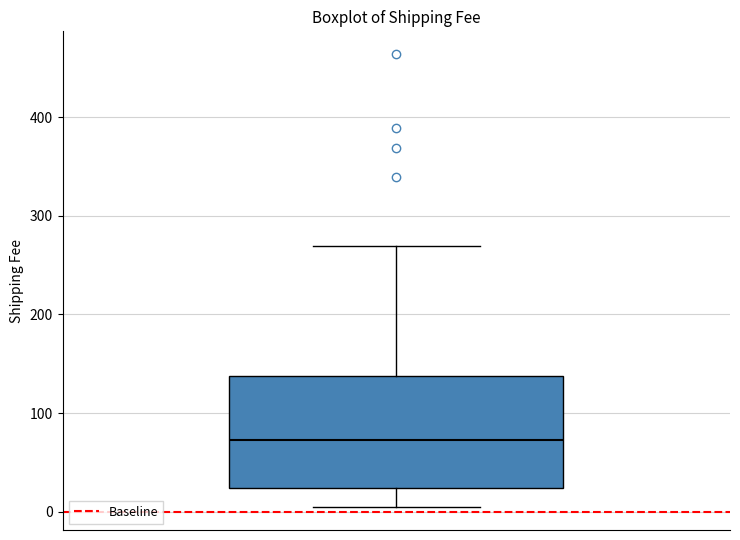

Where is the upper edge of the box on the y-axis? The values are not printed on the chart, so give them approximately, as read against the axis.

140